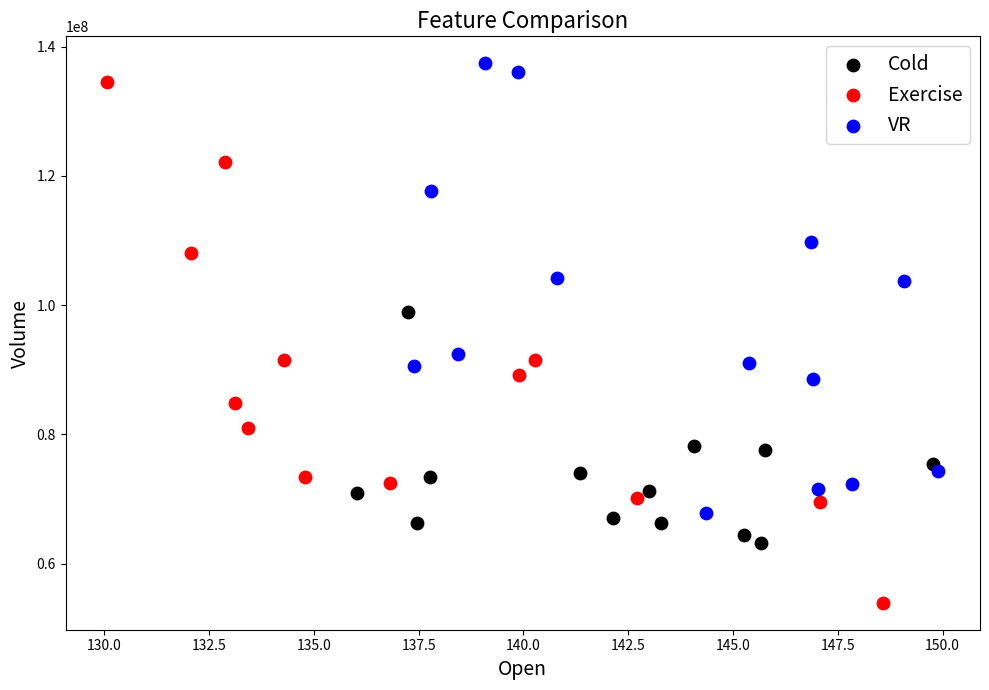

Which series has the widest spread of Y values?

Exercise